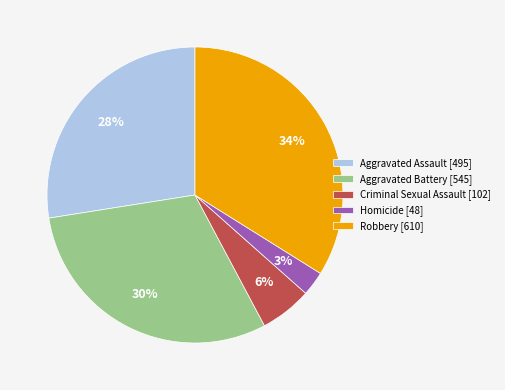

Rank the categories by value from highest to lowest.

Robbery, Aggravated Battery, Aggravated Assault, Criminal Sexual Assault, Homicide